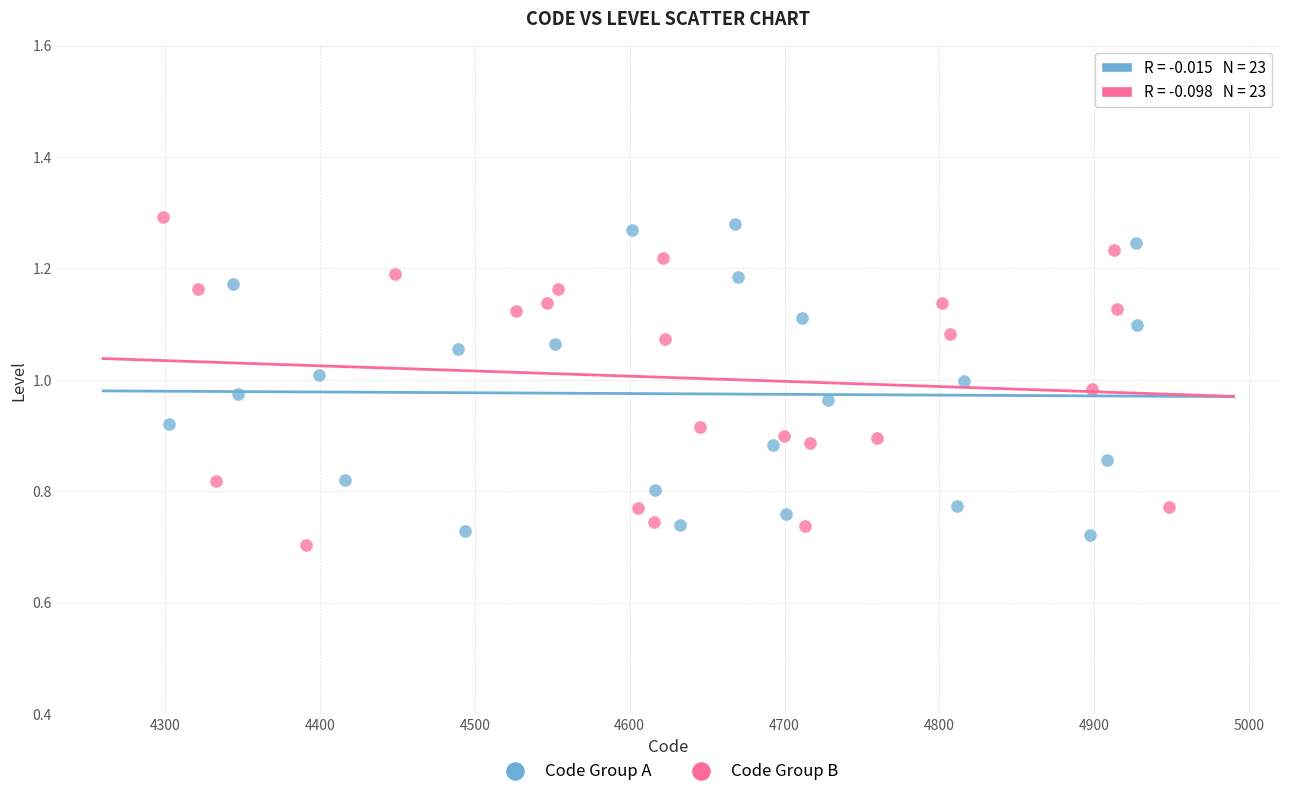

What are all the series names shown in the legend?

Code Group A, Code Group B